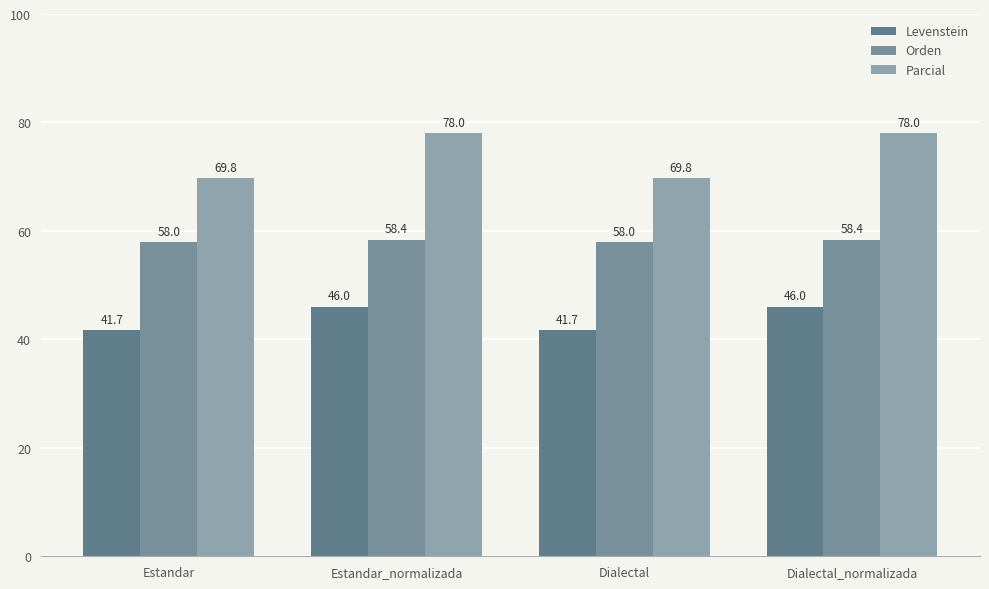

What is the label of the 4th bar from the left?

Dialectal_normalizada